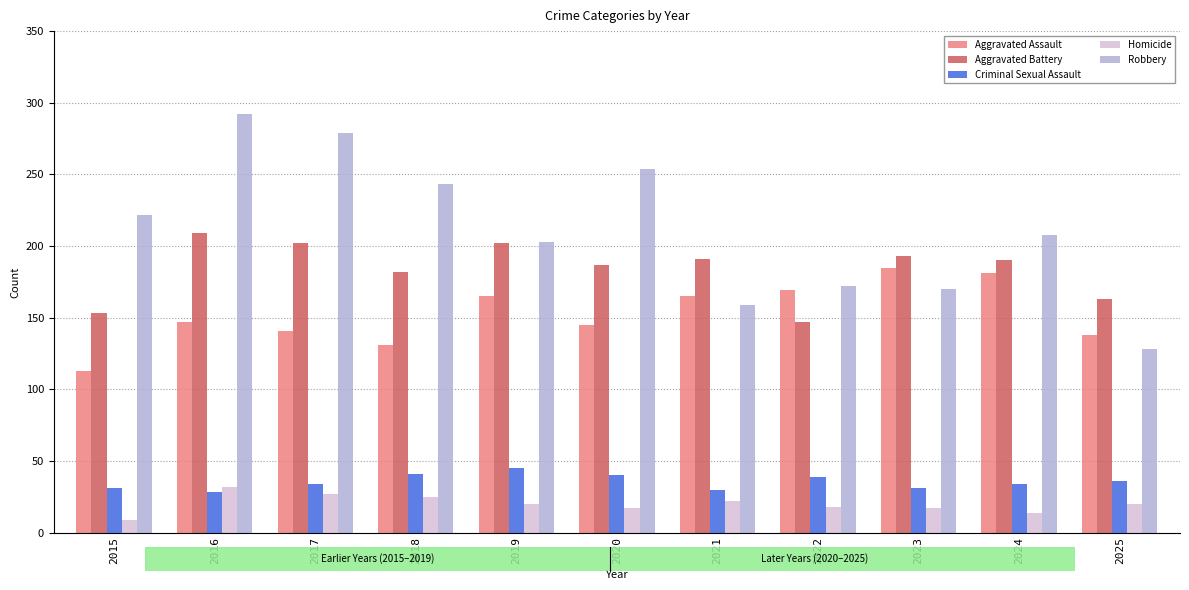

What is the value of the Criminal Sexual Assault bar at the 11th from the left?

36